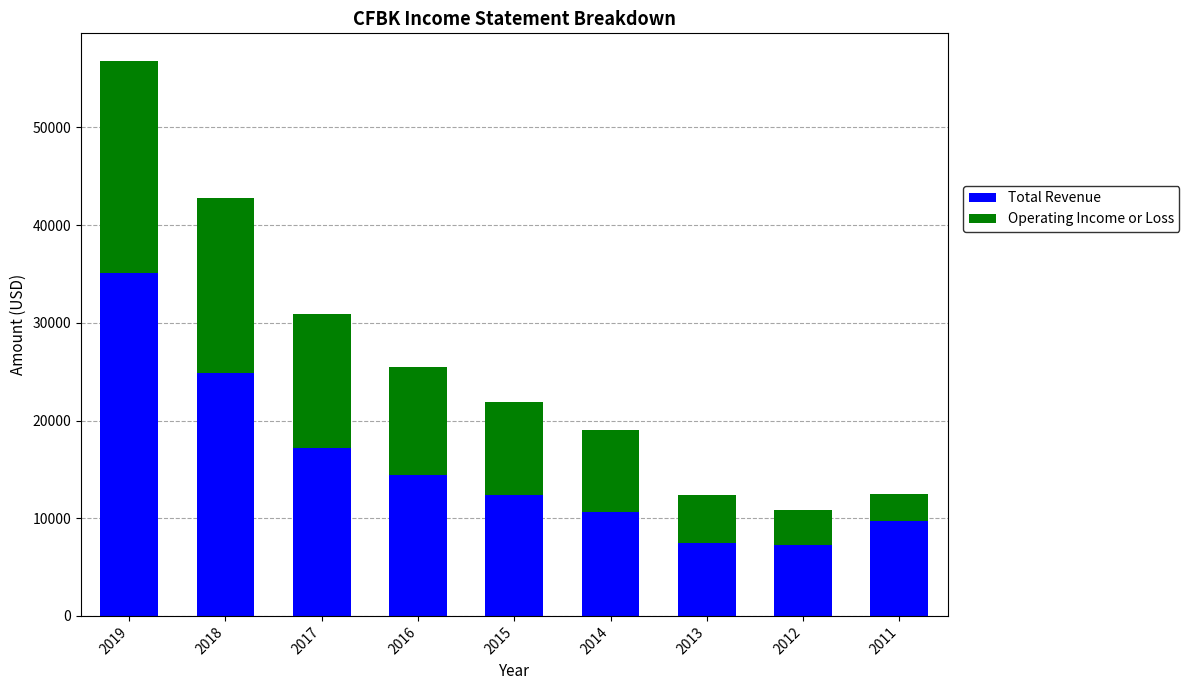

Which category has the highest value in the Total Revenue series?

2019